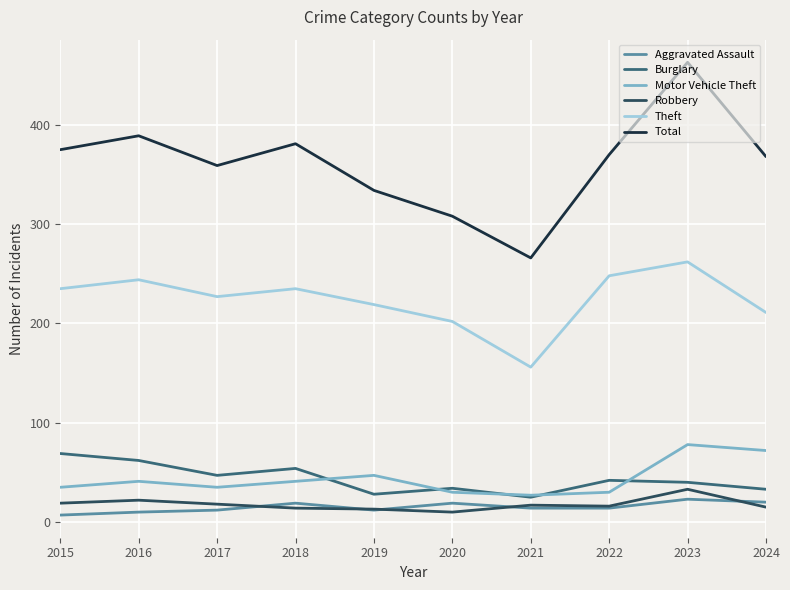

Is the value of Burglary at 2024 greater than the value of Theft at 2017?

No